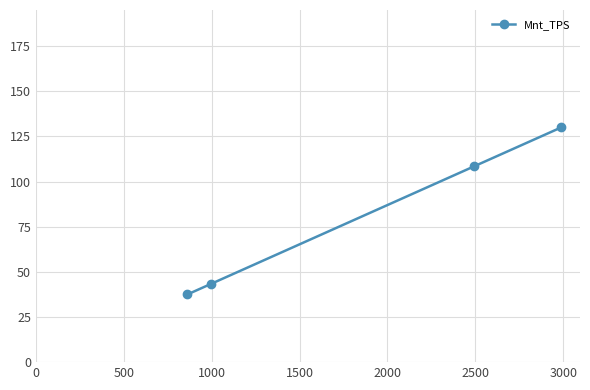

What is the minimum value shown in the chart?

37.5